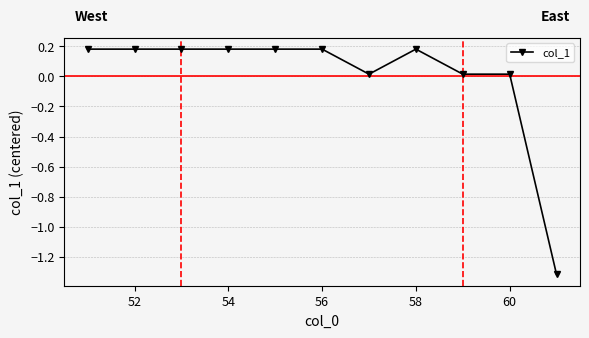

What is the difference between the maximum and minimum values?

1.5